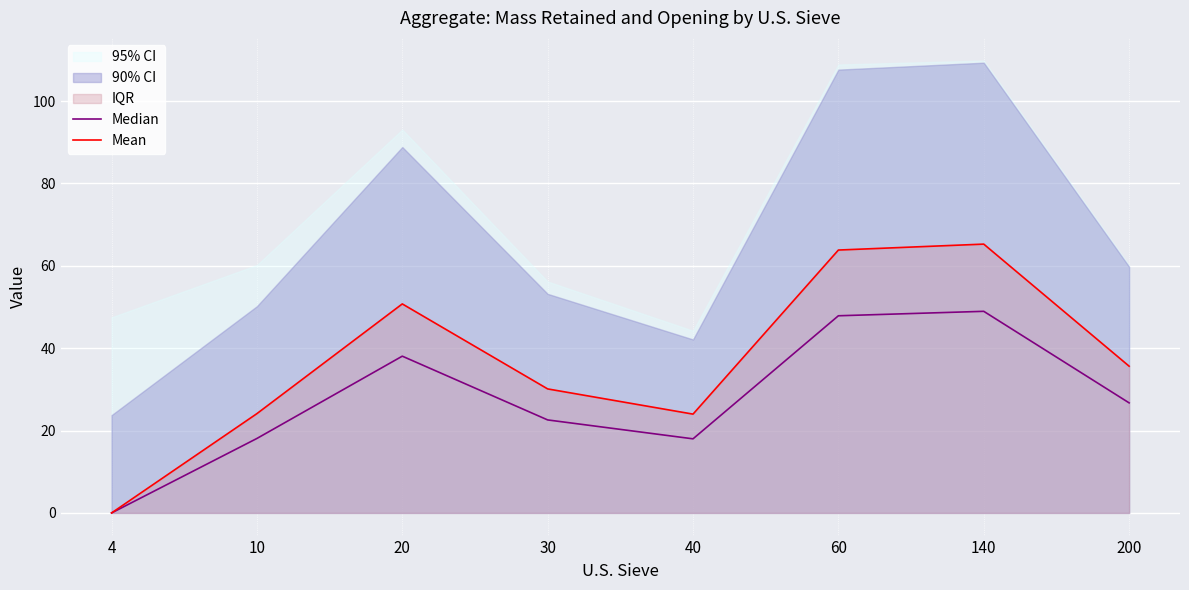

What is the difference between the second highest and minimum values in the Mean series?

63.8